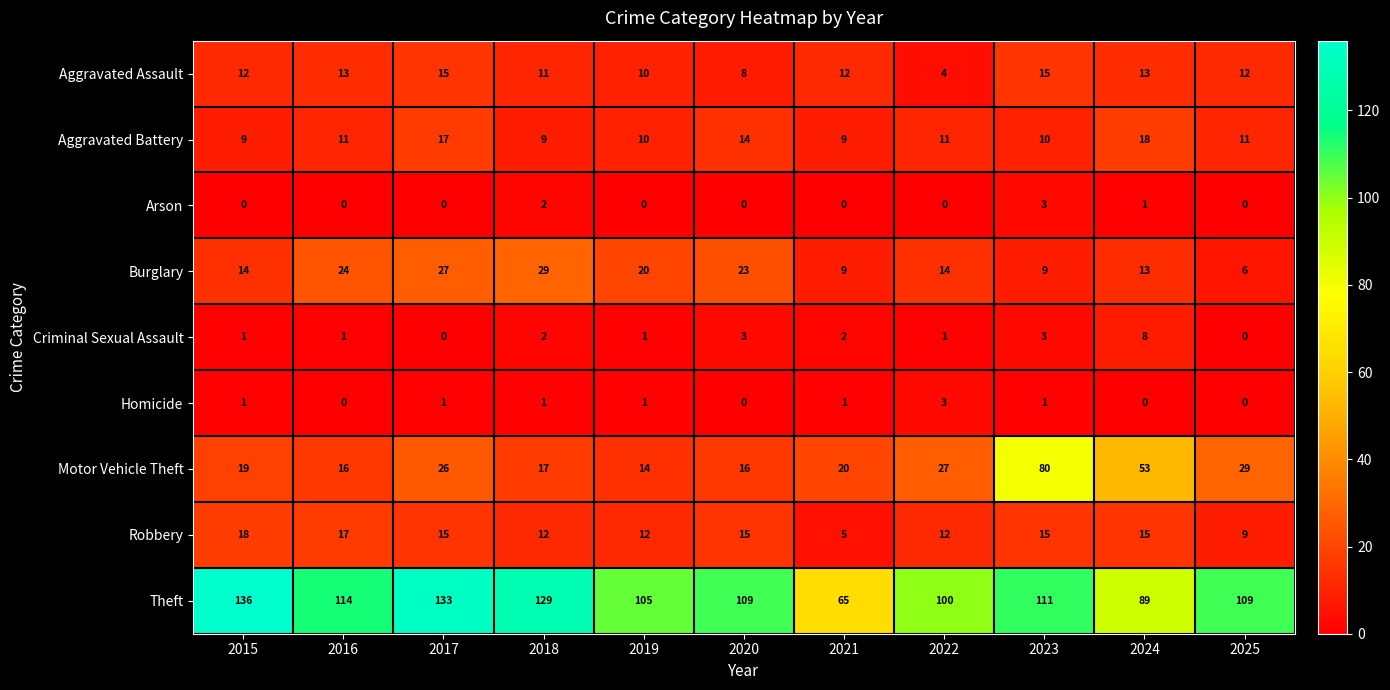

Is it true that Homicide equals 1 at 2021?

True